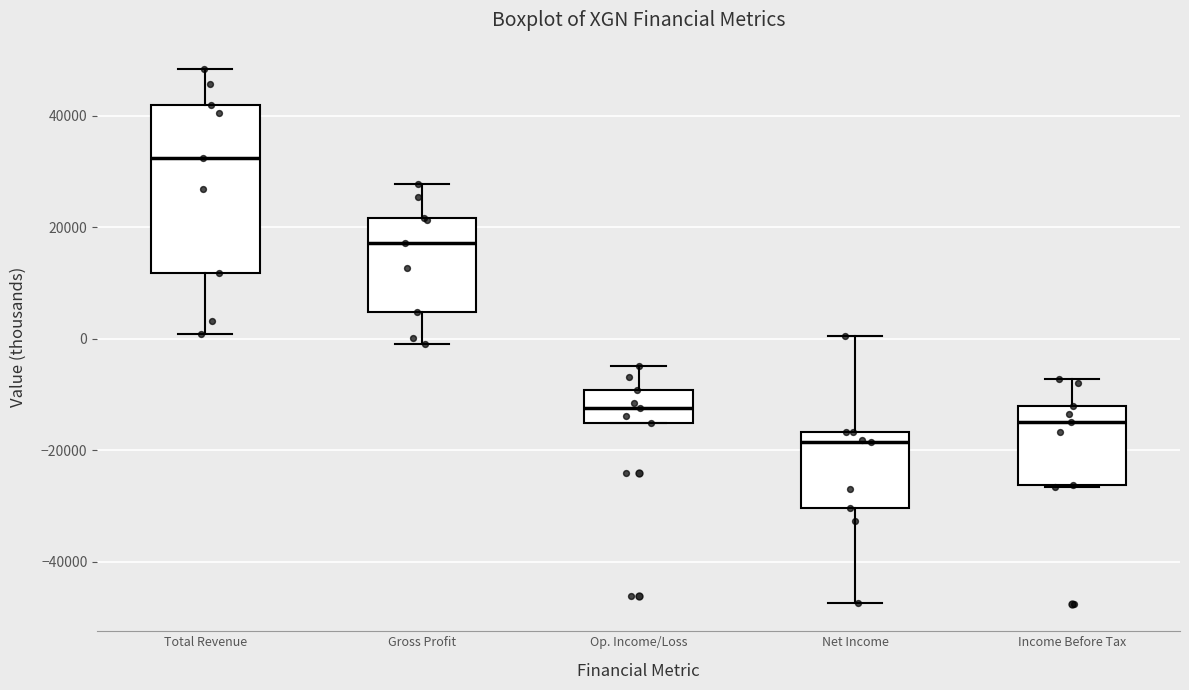

Reading left to right, transcribe this box plot: for each box, give where its median line is, the range the box spans, and where its two whiskers end, as read against the y-axis. The values are not printed on the chart, so give them approximately, as read against the axis.

Total Revenue: median 32000, box 12000 to 42000, whiskers 0 to 48000
Gross Profit: median 18000, box 4000 to 22000, whiskers 0 to 28000
Op. Income/Loss: median -12000, box -16000 to -10000, whiskers -16000 to -4000
Net Income: median -18000, box -30000 to -16000, whiskers -48000 to 0
Income Before Tax: median -14000, box -26000 to -12000, whiskers -26000 to -8000